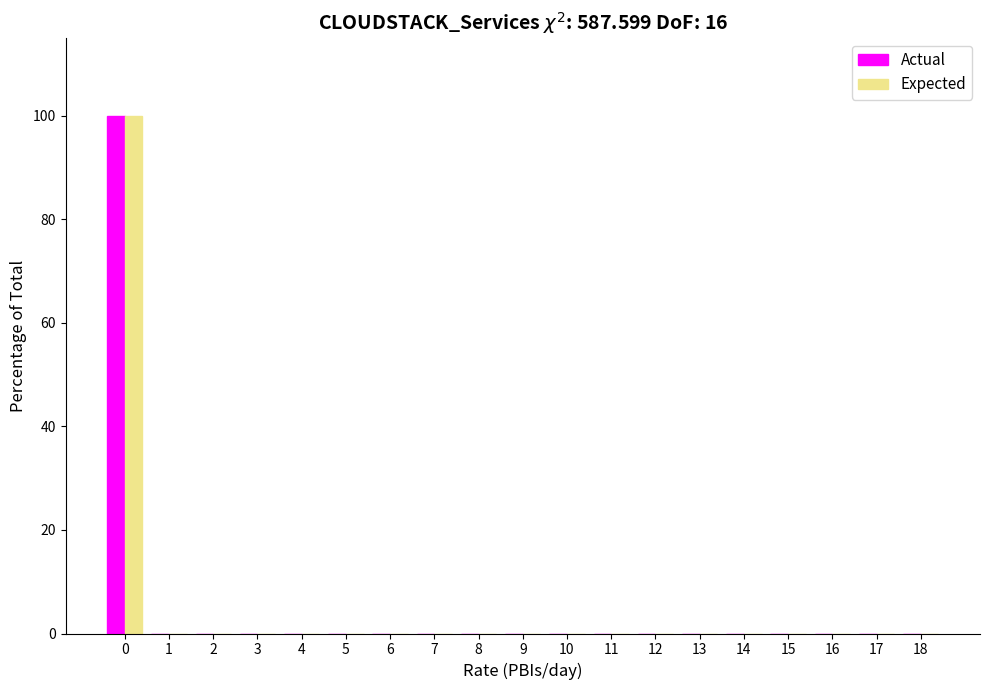

What is the maximum value for Actual?

100